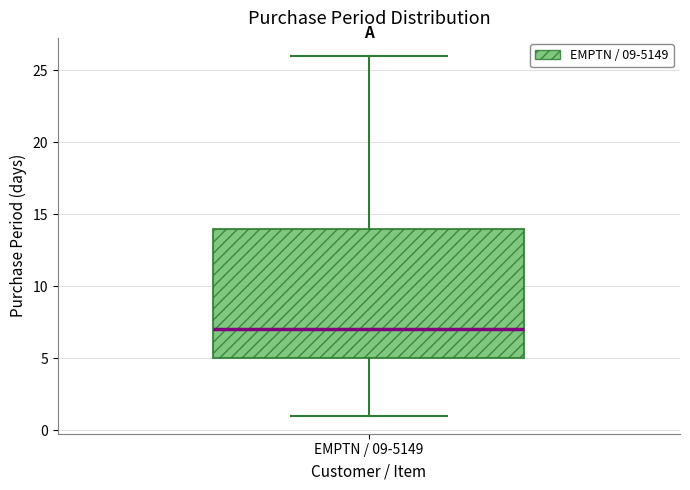

Where does the median line of the box for EMPTN / 09-5149 sit on the y-axis? The values are not printed on the chart, so give them approximately, as read against the axis.

7